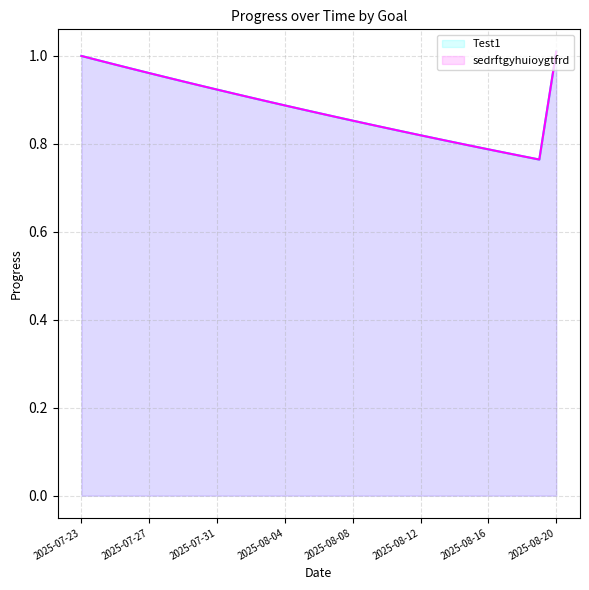

Does the chart have visible grid lines?

Yes